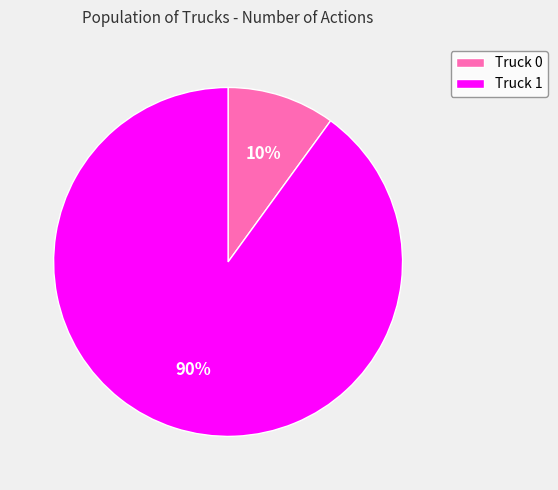

Between Truck 0 and Truck 1, which is larger?

Truck 1